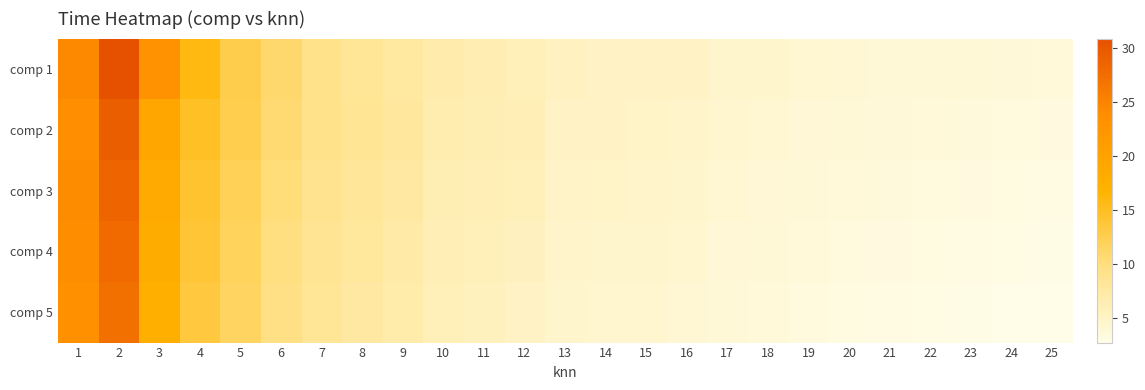

Which category has the lowest value across all series?

25